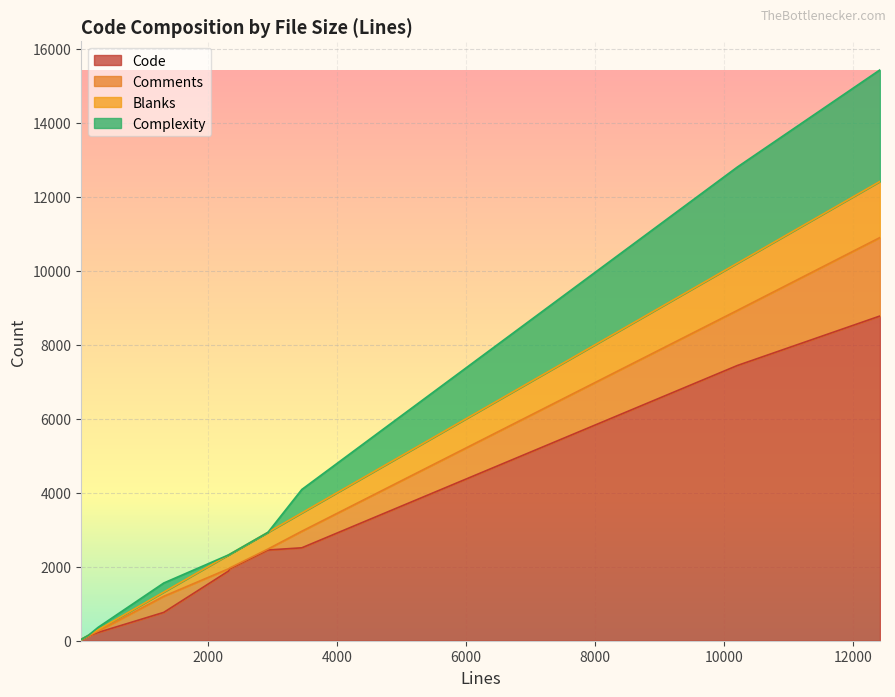

What is the highest value of the Code series?

8776